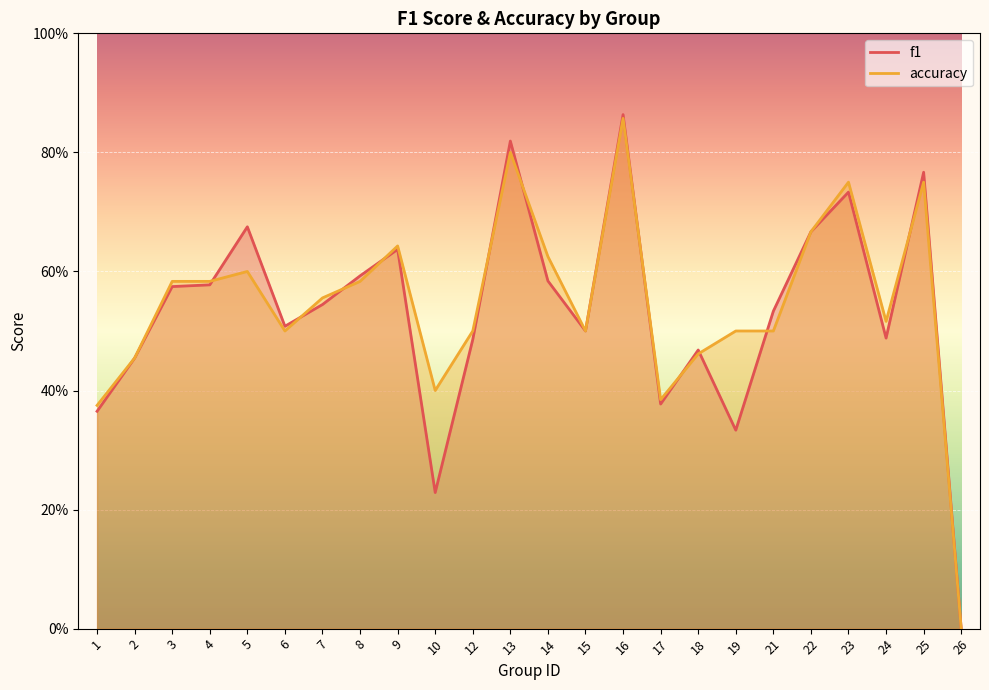

At which label is accuracy closest to 0?

26